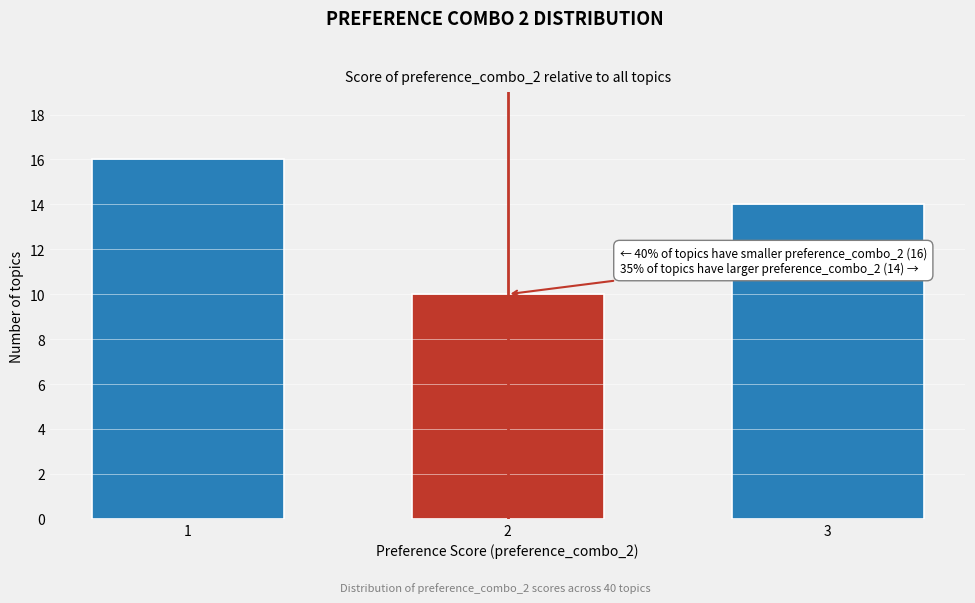

Reading right to left, what are all the values shown in this chart?

3=14	2=10	1=16